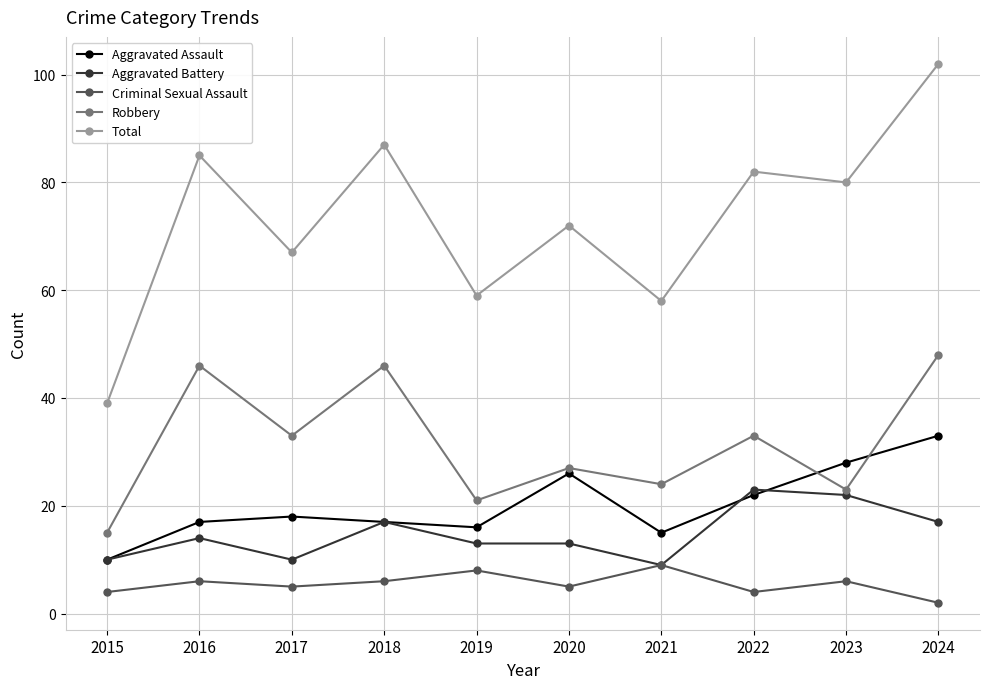

Reading right to left, what are all the values shown in this chart?

Aggravated Assault: 2024=33	2023=28	2022=22	2021=15	2020=26	2019=16	2018=17	2017=18	2016=17	2015=10
Aggravated Battery: 2024=17	2023=22	2022=23	2021=9	2020=13	2019=13	2018=17	2017=10	2016=14	2015=10
Criminal Sexual Assault: 2024=2	2023=6	2022=4	2021=9	2020=5	2019=8	2018=6	2017=5	2016=6	2015=4
Robbery: 2024=48	2023=23	2022=33	2021=24	2020=27	2019=21	2018=46	2017=33	2016=46	2015=15
Total: 2024=102	2023=80	2022=82	2021=58	2020=72	2019=59	2018=87	2017=67	2016=85	2015=39